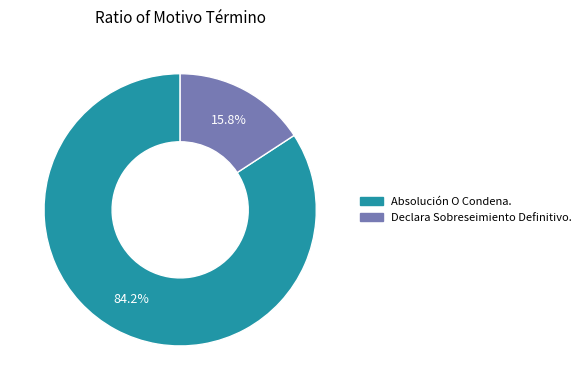

Combined, what portion of the pie is Declara Sobreseimiento Definitivo. and Absolución O Condena.?

100.0%